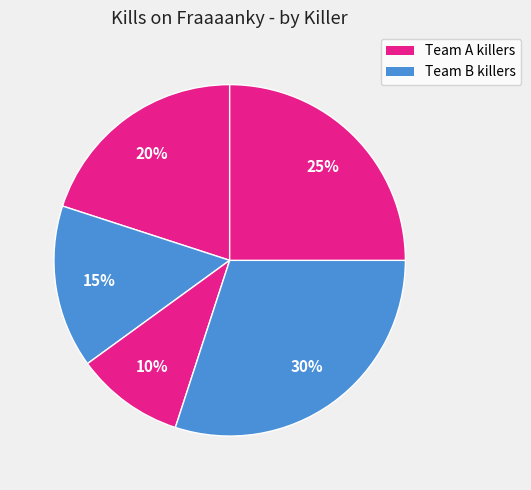

Count the number of slices in the pie.

5